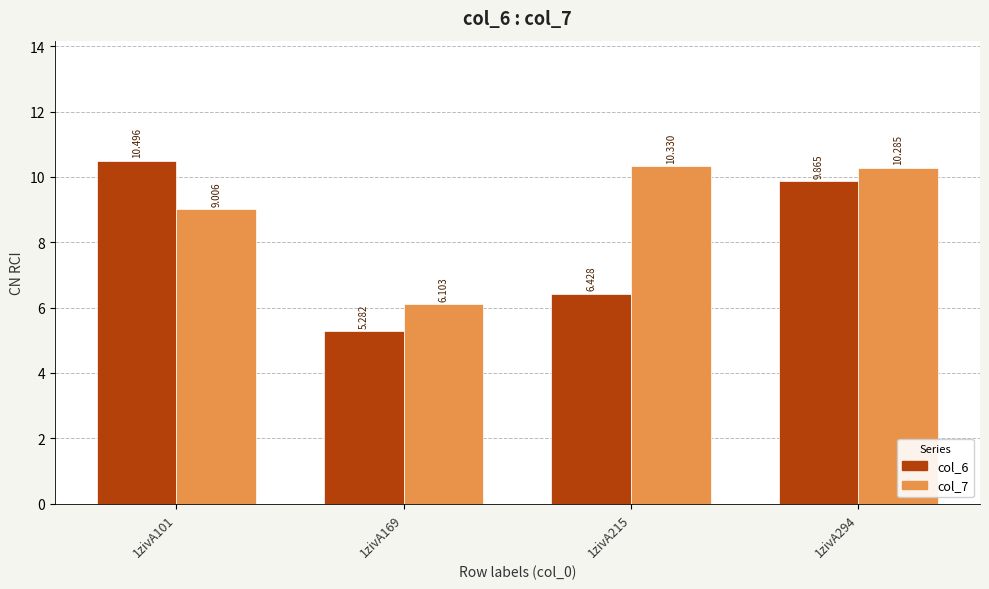

Reading left to right, transcribe all the data shown in this chart.

col_6: 1zivA101=10.5	1zivA169=5.3	1zivA215=6.4	1zivA294=9.9
col_7: 1zivA101=9.0	1zivA169=6.1	1zivA215=10.3	1zivA294=10.3